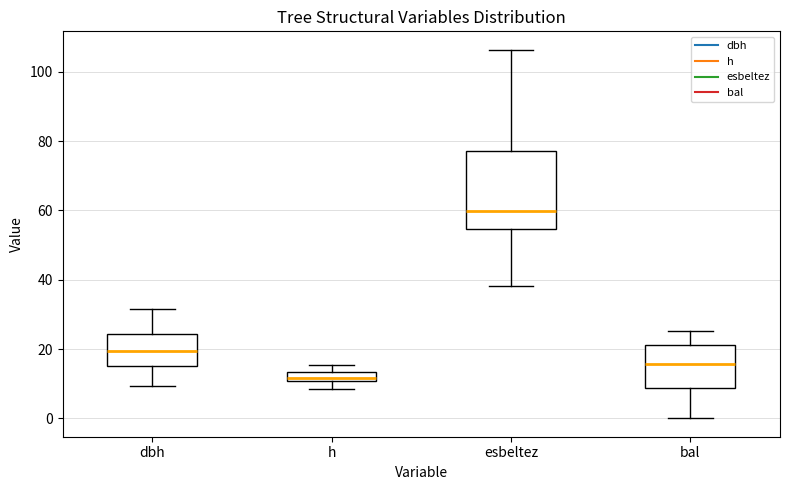

Which box has the highest median line?

esbeltez